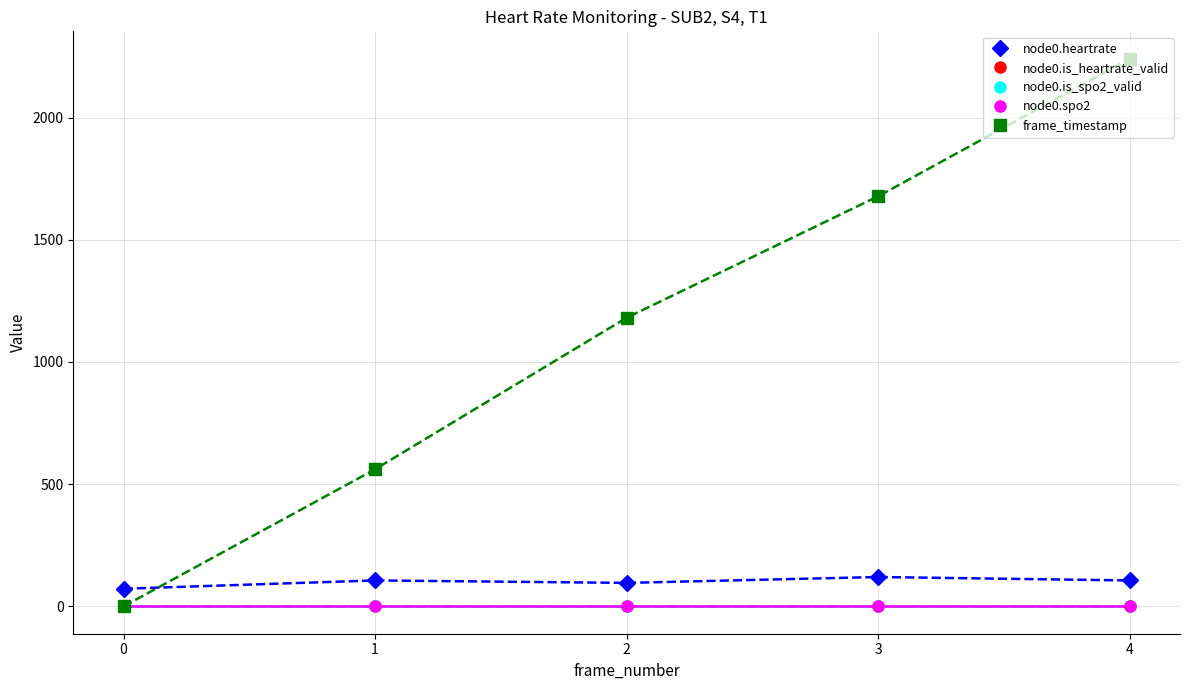

Does the chart have visible grid lines?

Yes